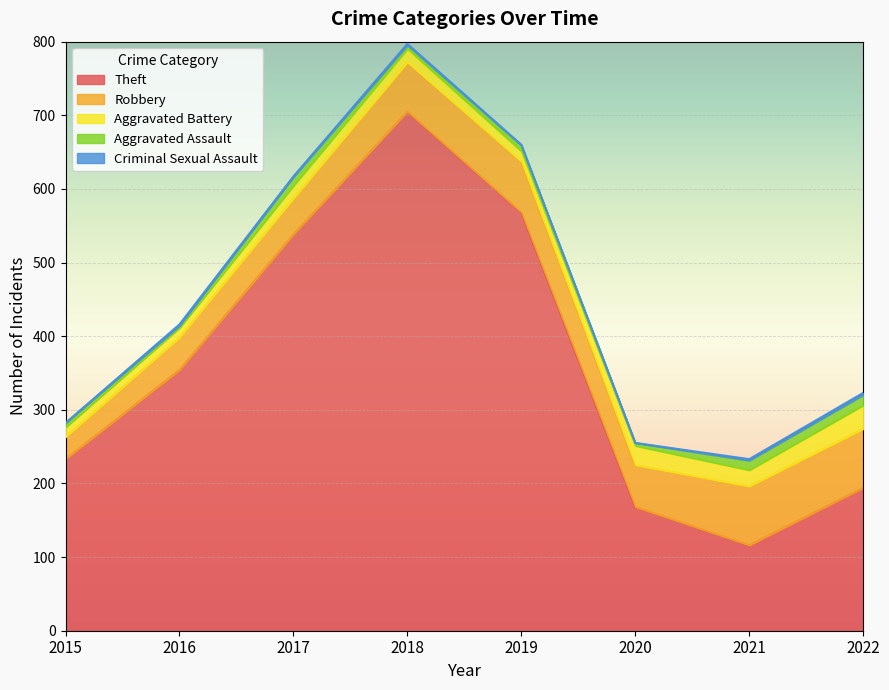

What is the difference between the highest and lowest values at 2016?

352